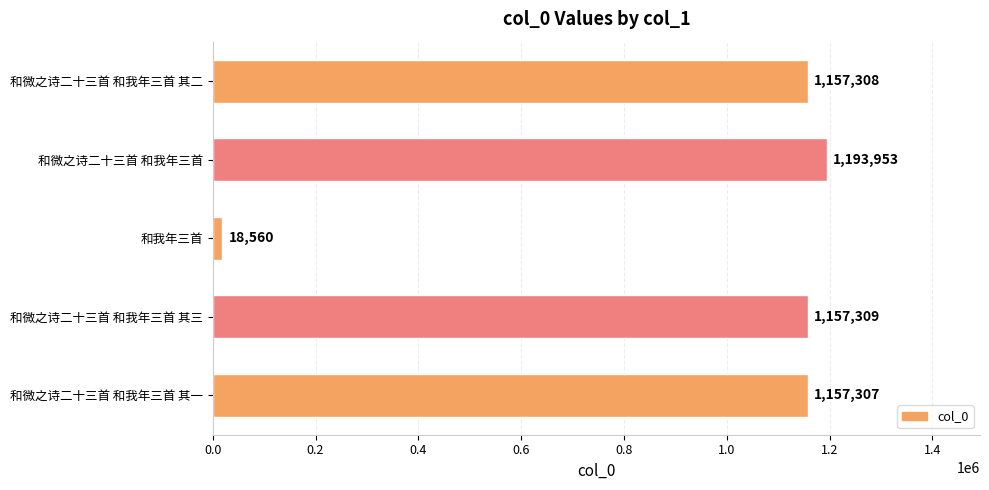

The value at 和微之诗二十三首 和我年三首 其一 is 1518764. True or false?

False